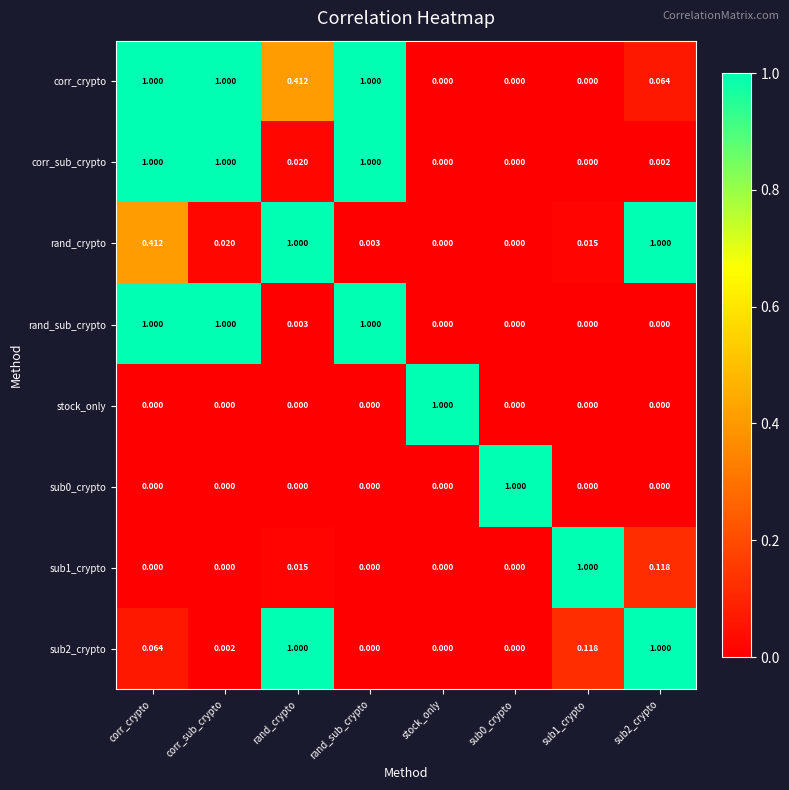

Which series has the largest total across all categories?

corr_crypto